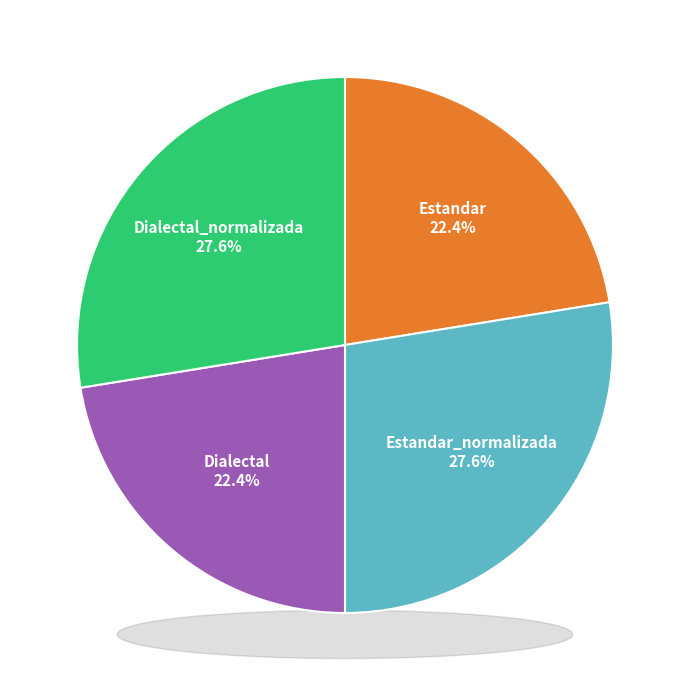

Which category has the biggest portion of the pie?

Estandar_normalizada